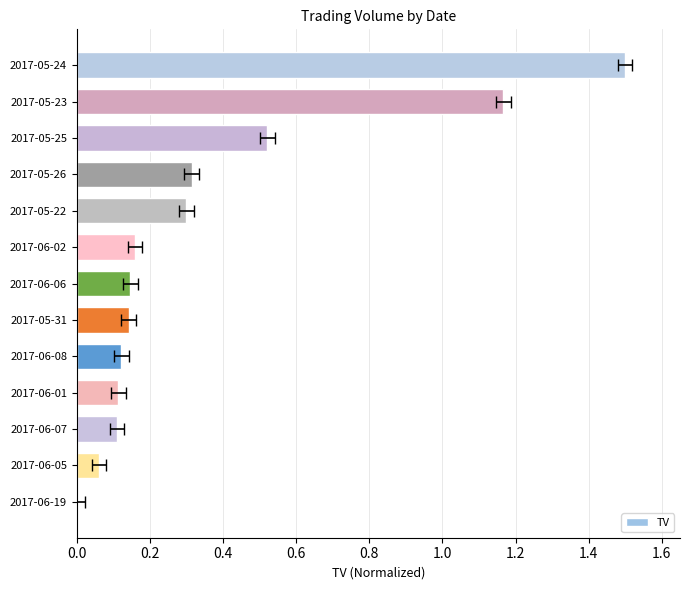

What is the average value?

0.4